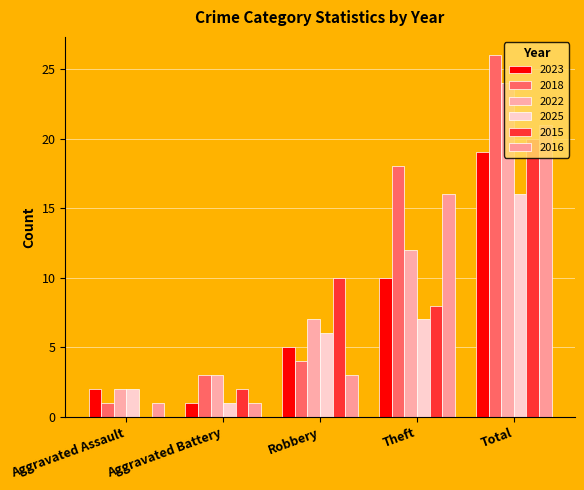

Reading left to right, extract all data points from this chart.

2023: Aggravated Assault=2	Aggravated Battery=1	Robbery=5	Theft=10	Total=19
2018: Aggravated Assault=1	Aggravated Battery=3	Robbery=4	Theft=18	Total=26
2022: Aggravated Assault=2	Aggravated Battery=3	Robbery=7	Theft=12	Total=24
2025: Aggravated Assault=2	Aggravated Battery=1	Robbery=6	Theft=7	Total=16
2015: Aggravated Assault=0	Aggravated Battery=2	Robbery=10	Theft=8	Total=20
2016: Aggravated Assault=1	Aggravated Battery=1	Robbery=3	Theft=16	Total=21